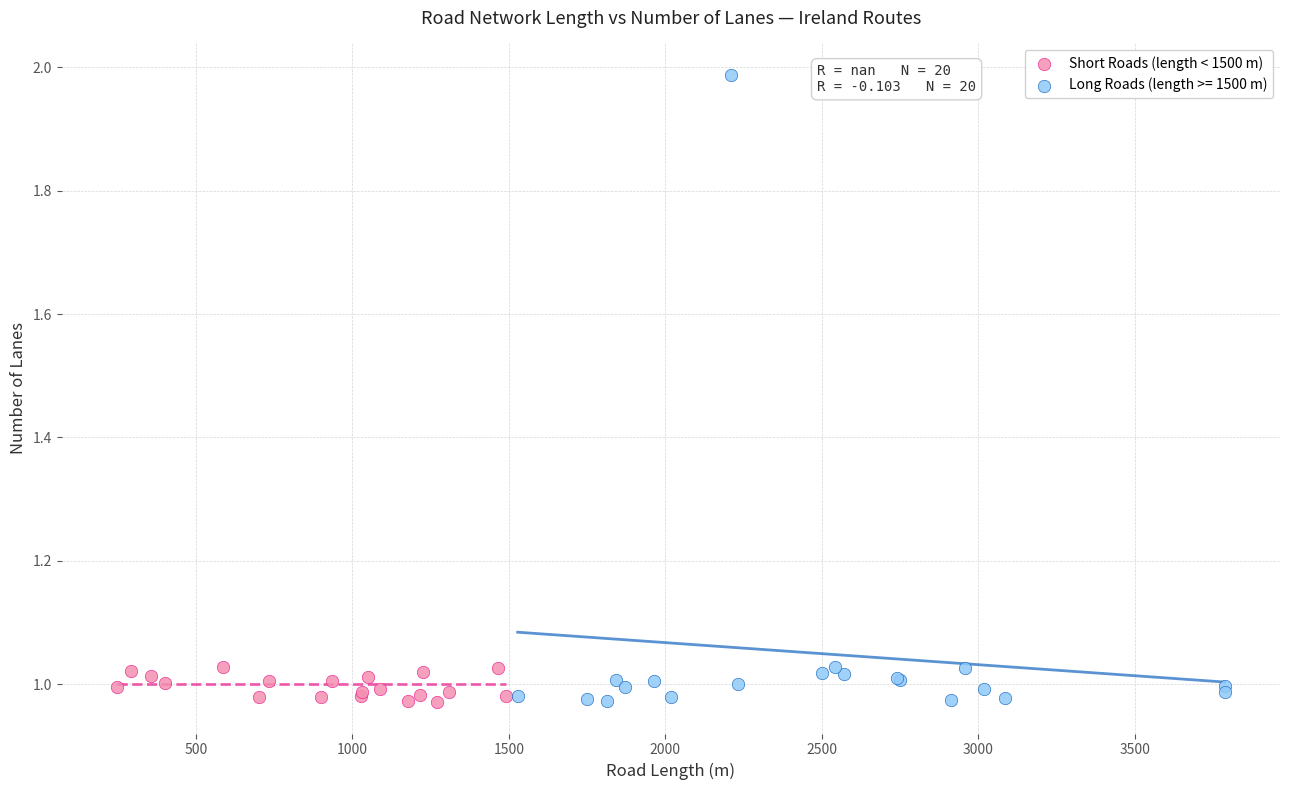

Which series has the widest spread of Y values?

Long Roads (length >= 1500 m)